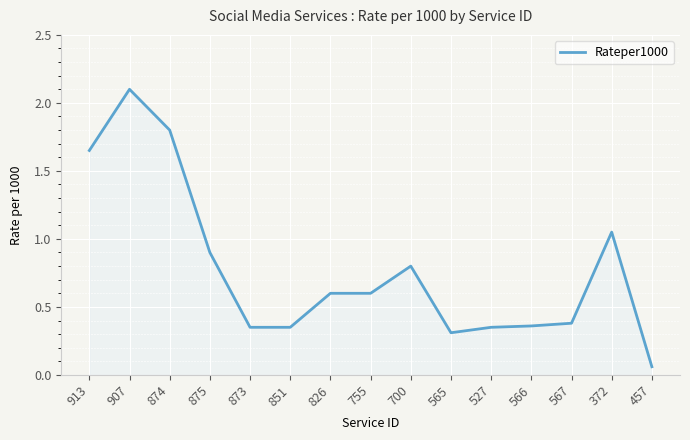

What is the change in value from 913 to 527?

-1.3